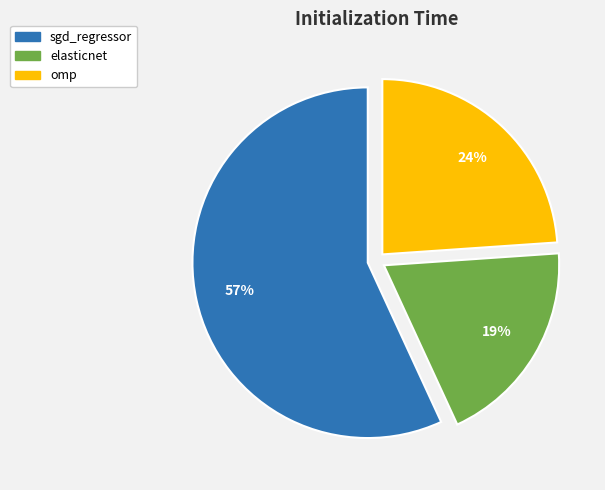

Is it true that omp is 33% of the pie?

False